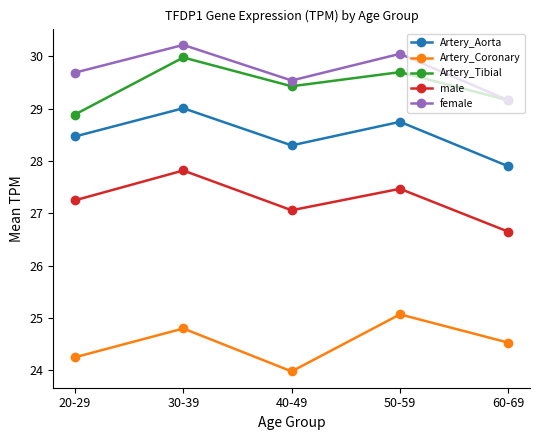

In Artery_Tibial, how many points are higher than both neighbors (excluding endpoints)?

2